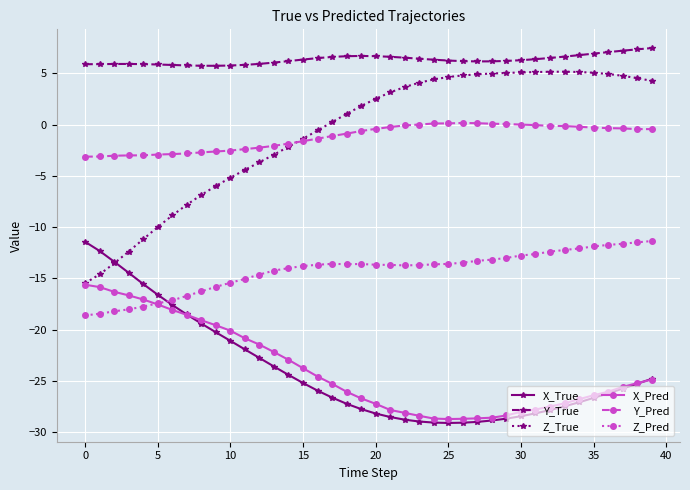

Which series has the largest range (max minus min)?

Z_True